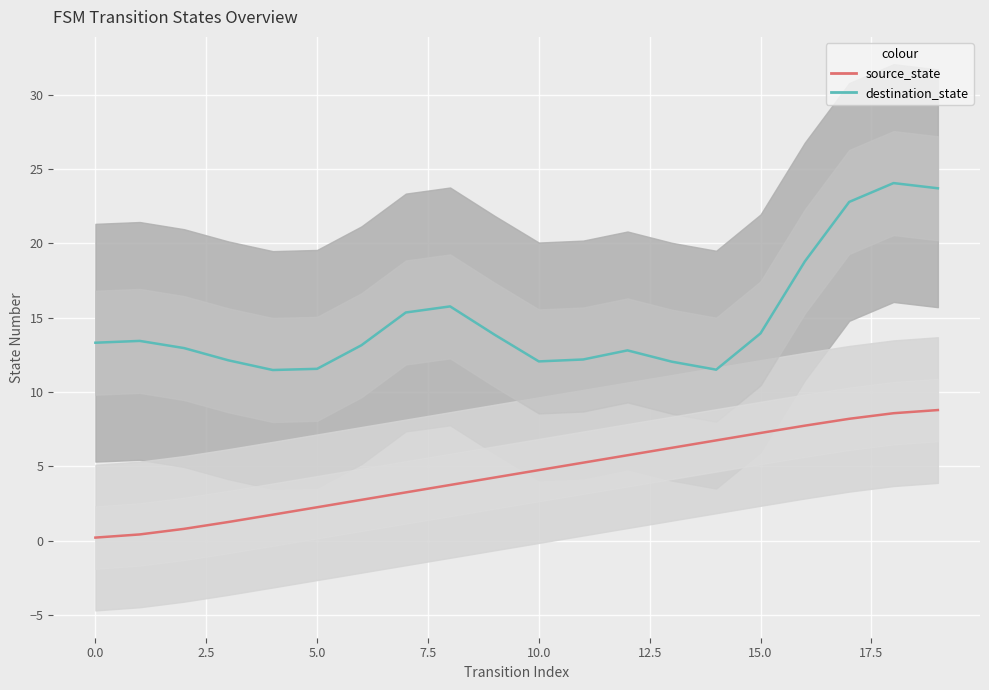

Rank the series by their maximum value, from lowest to highest.

source_state, destination_state